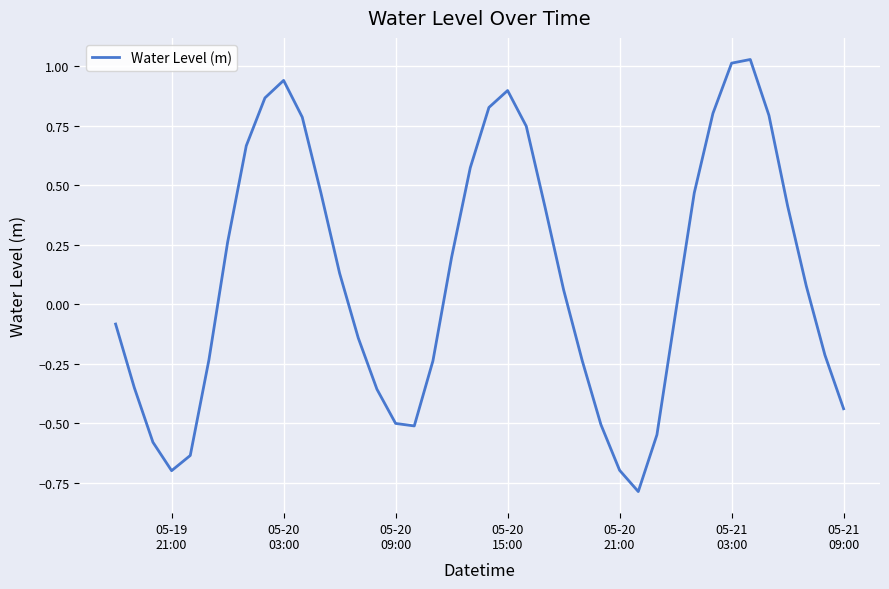

What is the smallest value displayed?

-0.8